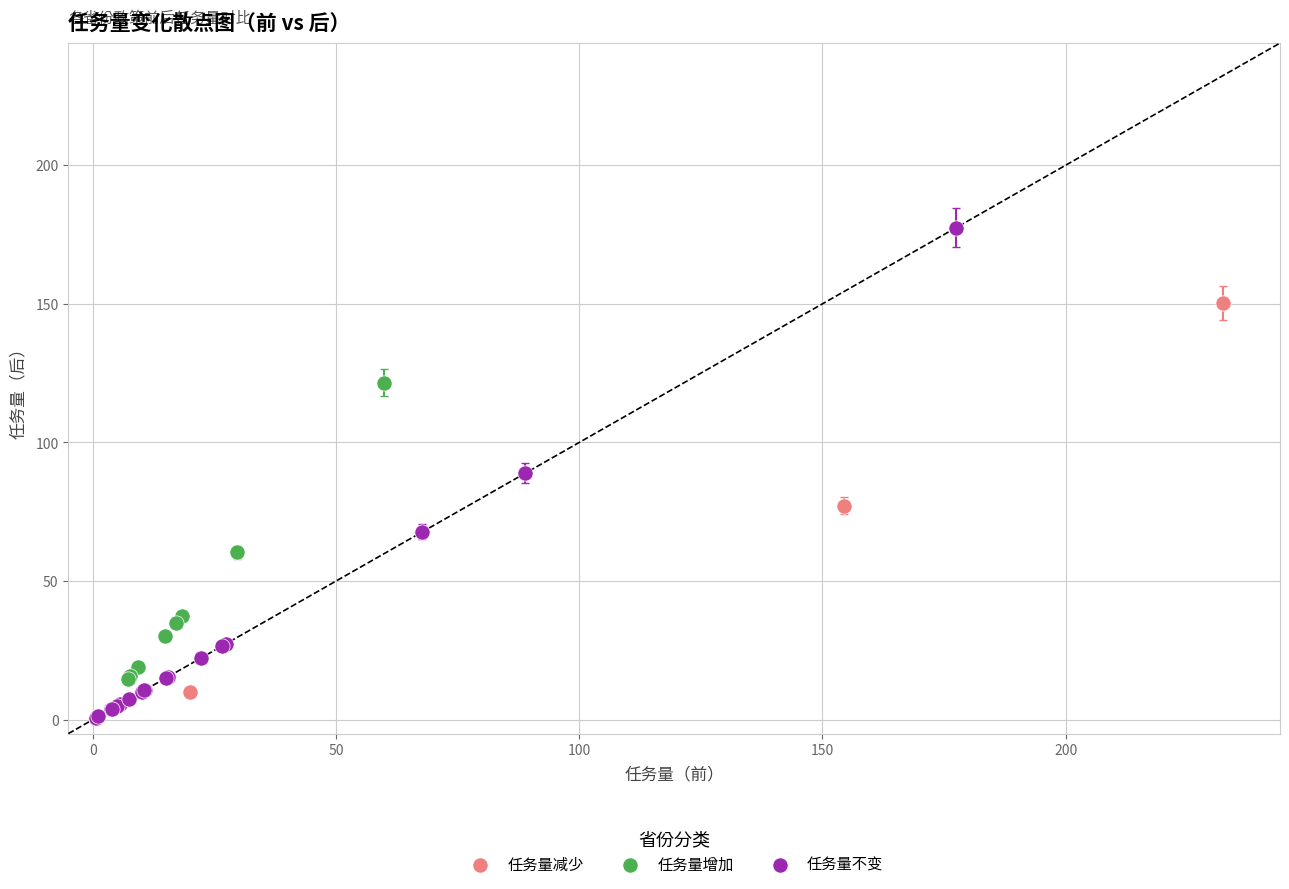

Which series has the widest spread of Y values?

任务量不变